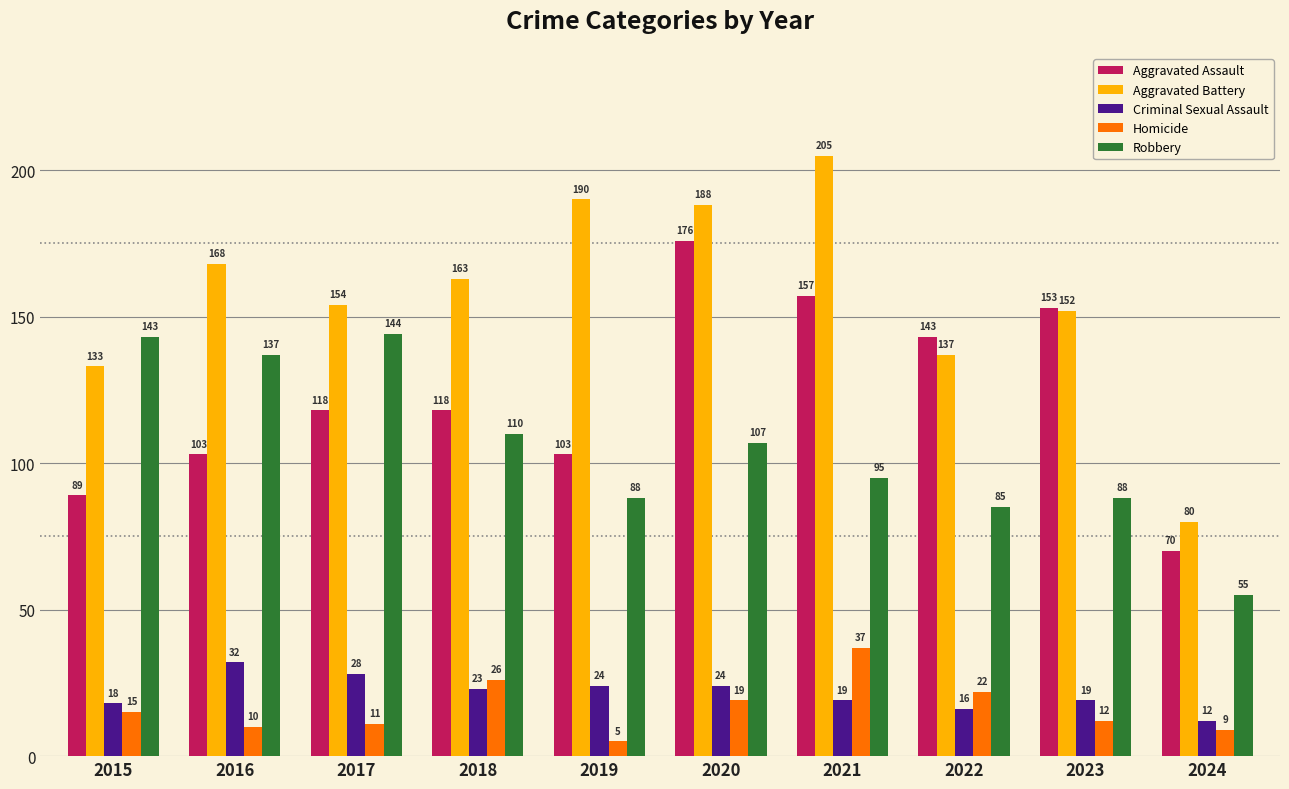

What is the average value of the Criminal Sexual Assault series?

22